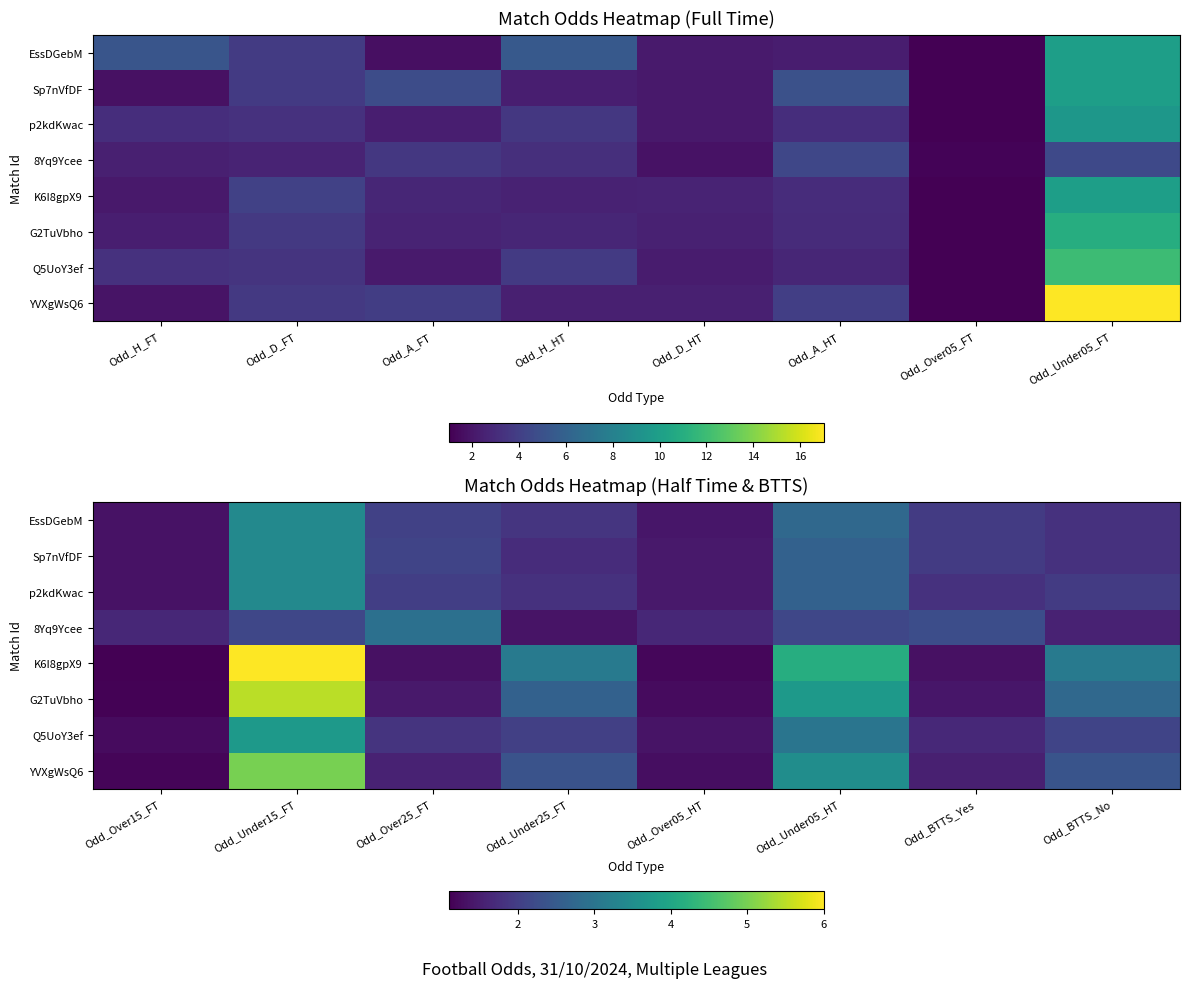

What is the difference between the maximum and minimum values in the K6I8gpX9 series?

4.9